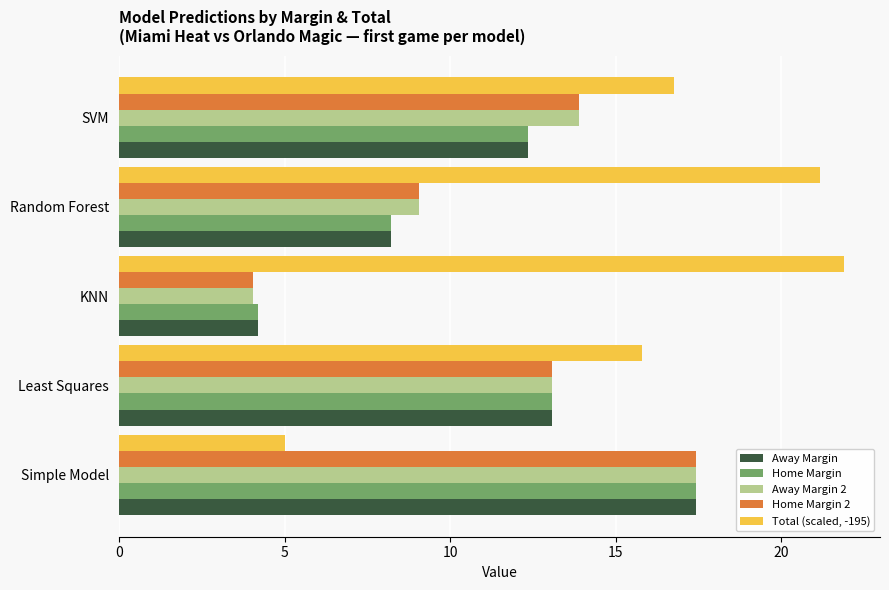

The value of Away Margin 2 at SVM is 22.1. True or false?

False